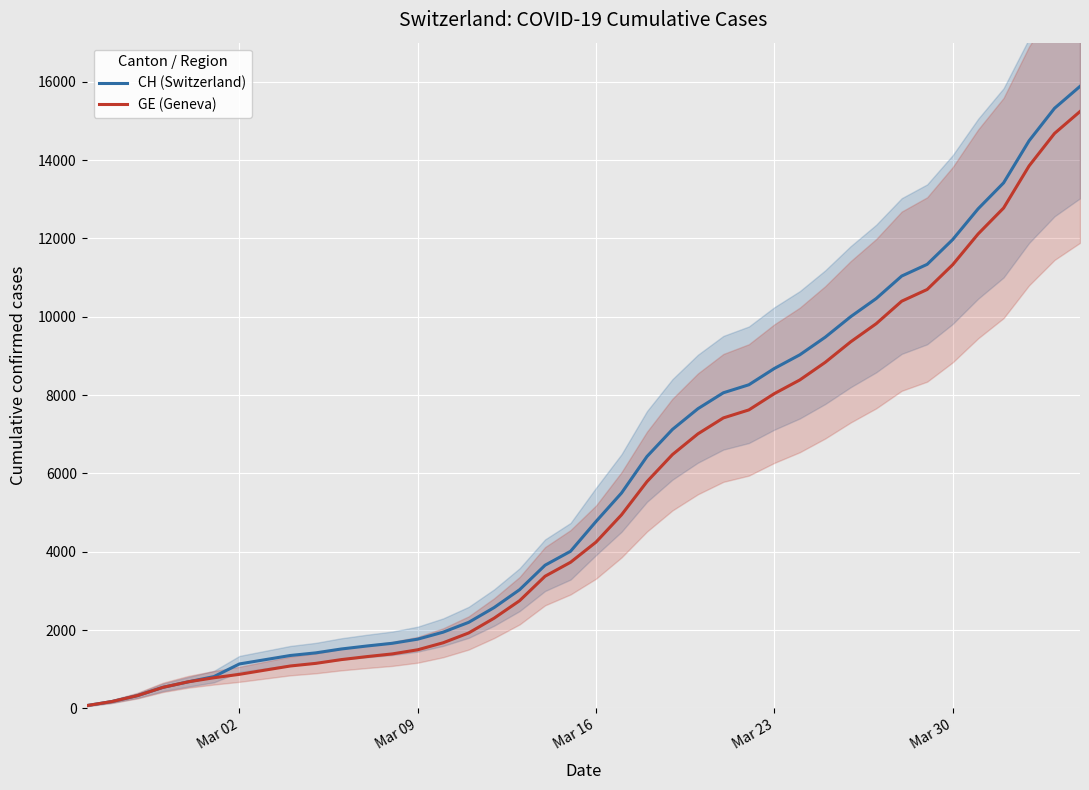

At Mar 23, list the series in order from smallest to largest.

GE (Geneva), CH (Switzerland)